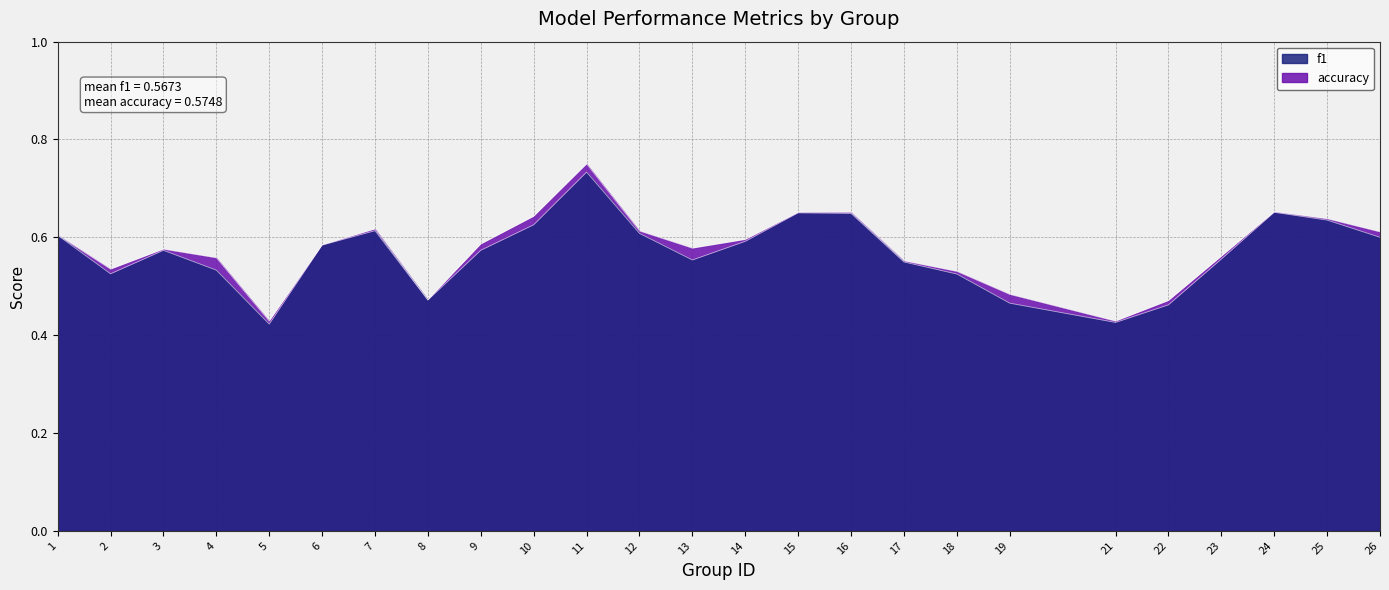

What are all the series names shown in the legend?

f1, accuracy